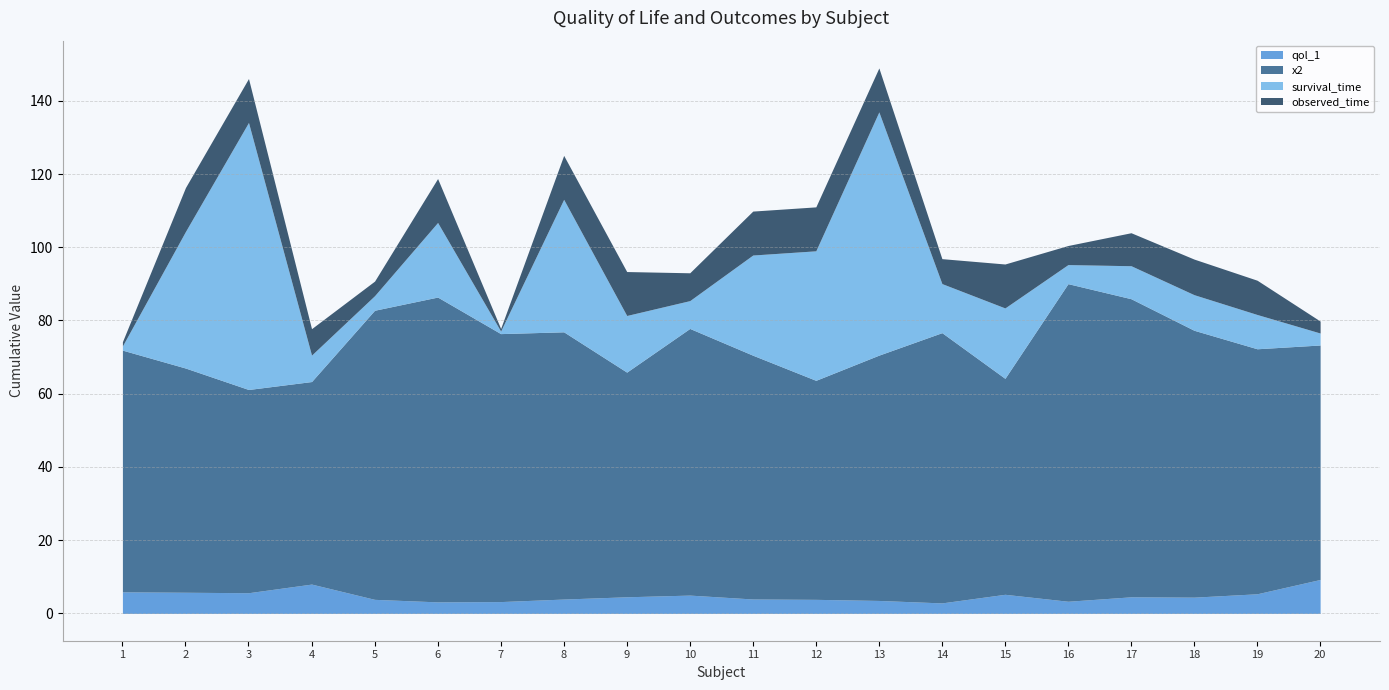

Does the chart have visible grid lines?

Yes